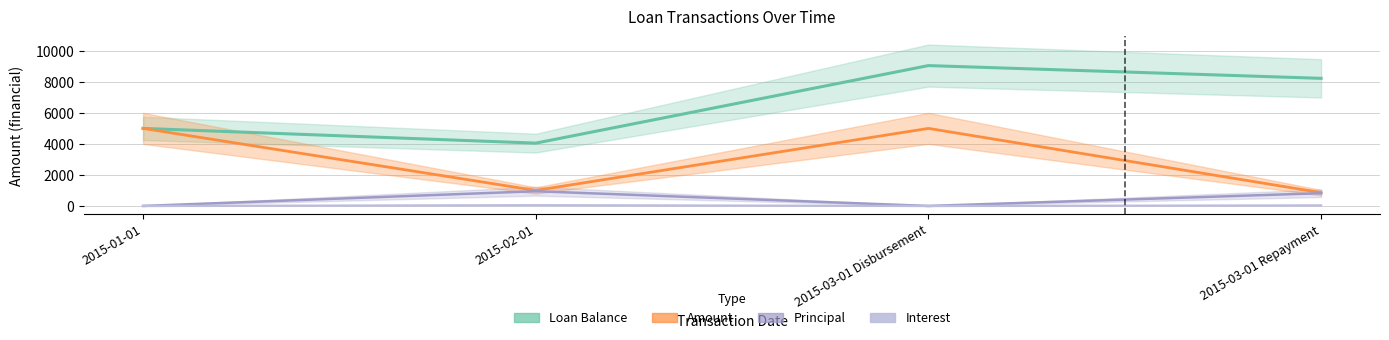

True or false: Amount and Interest intersect in this chart.

False